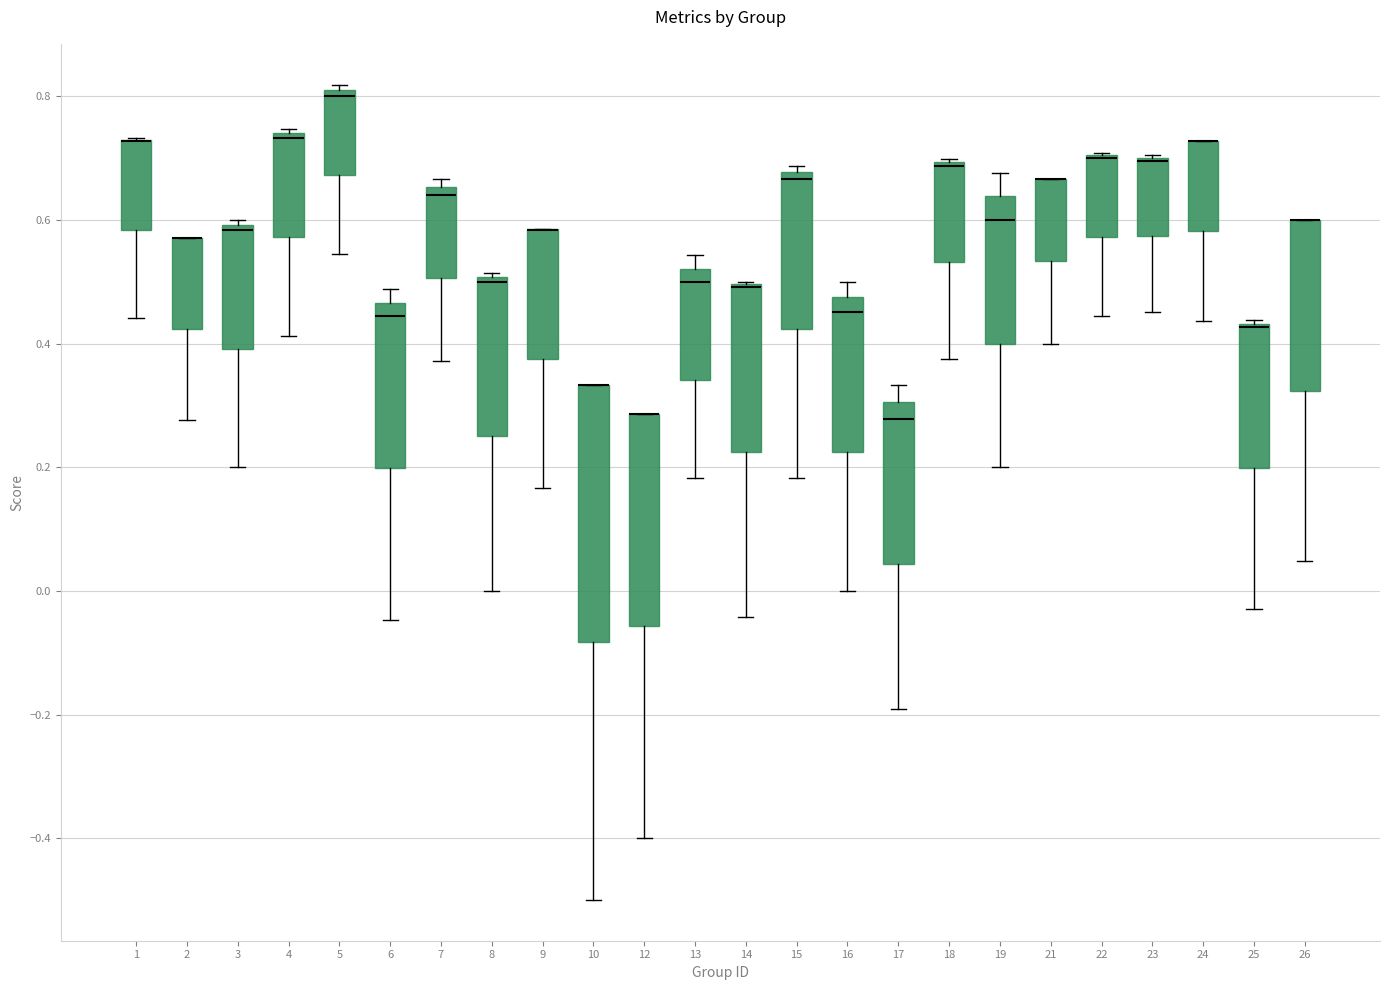

Reading left to right, transcribe this box plot: for each box, give where its median line is, the range the box spans, and where its two whiskers end, as read against the y-axis. The values are not printed on the chart, so give them approximately, as read against the axis.

1: median 0.72 (drawn on the box's upper edge), box 0.58 to 0.72, whiskers 0.44 to 0.74
2: median 0.58 (drawn on the box's upper edge), box 0.42 to 0.58, whiskers 0.28 to 0.58
3: median 0.58, box 0.40 to 0.60, whiskers 0.20 to 0.60 (just above the box's upper edge)
4: median 0.74 (just below the box's upper edge), box 0.58 to 0.74, whiskers 0.42 to 0.74 (just above the box's upper edge)
5: median 0.80 (just below the box's upper edge), box 0.68 to 0.80, whiskers 0.54 to 0.82
6: median 0.44, box 0.20 to 0.46, whiskers -0.04 to 0.48
7: median 0.64, box 0.50 to 0.66, whiskers 0.38 to 0.66 (just above the box's upper edge)
8: median 0.50 (just below the box's upper edge), box 0.26 to 0.50, whiskers 0.00 to 0.52
9: median 0.58 (drawn on the box's upper edge), box 0.38 to 0.58, whiskers 0.16 to 0.58
10: median 0.34 (drawn on the box's upper edge), box -0.08 to 0.34, whiskers -0.50 to 0.34
12: median 0.28 (drawn on the box's upper edge), box -0.06 to 0.28, whiskers -0.40 to 0.28
13: median 0.50, box 0.34 to 0.52, whiskers 0.18 to 0.54
14: median 0.50 (drawn on the box's upper edge), box 0.22 to 0.50, whiskers -0.04 to 0.50
15: median 0.66, box 0.42 to 0.68, whiskers 0.18 to 0.68 (just above the box's upper edge)
16: median 0.46, box 0.22 to 0.48, whiskers 0.00 to 0.50
17: median 0.28, box 0.04 to 0.30, whiskers -0.20 to 0.34
18: median 0.68 (drawn on the box's upper edge), box 0.54 to 0.70, whiskers 0.38 to 0.70
19: median 0.60, box 0.40 to 0.64, whiskers 0.20 to 0.68
21: median 0.66 (drawn on the box's upper edge), box 0.54 to 0.66, whiskers 0.40 to 0.66
22: median 0.70 (drawn on the box's upper edge), box 0.58 to 0.70, whiskers 0.44 to 0.70
23: median 0.70 (drawn on the box's upper edge), box 0.58 to 0.70, whiskers 0.46 to 0.70
24: median 0.72 (drawn on the box's upper edge), box 0.58 to 0.72, whiskers 0.44 to 0.72
25: median 0.42 (drawn on the box's upper edge), box 0.20 to 0.44, whiskers -0.02 to 0.44
26: median 0.60 (drawn on the box's upper edge), box 0.32 to 0.60, whiskers 0.04 to 0.60